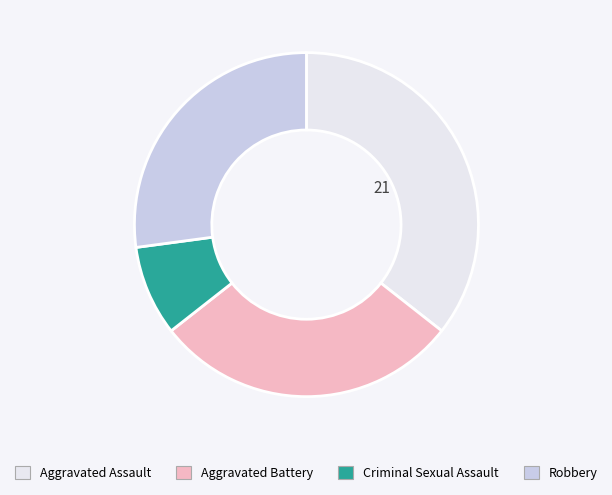

Which has a higher value, Criminal Sexual Assault or Robbery?

Robbery